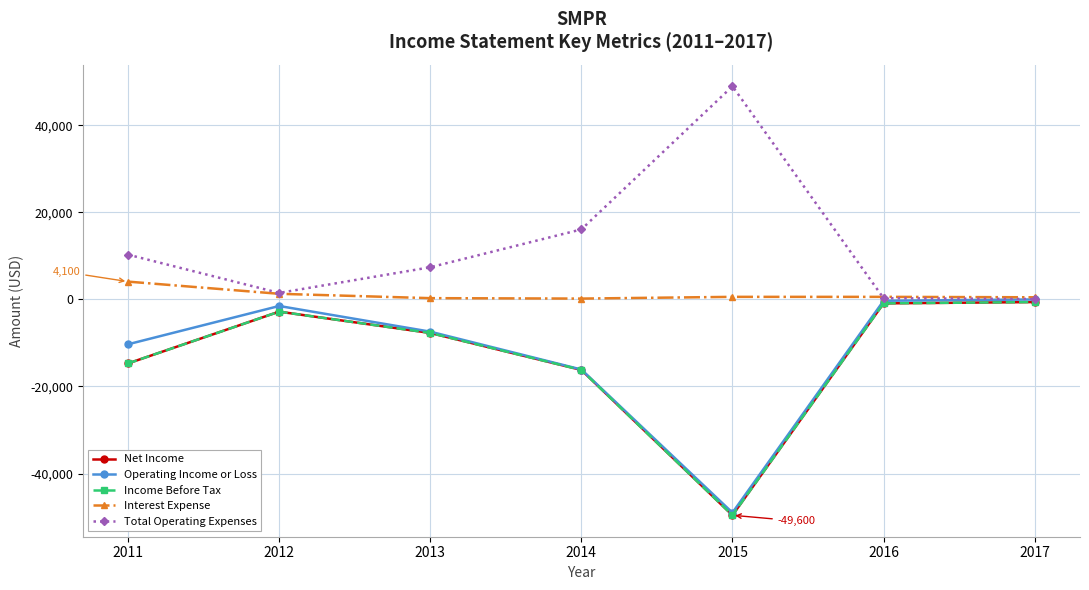

List the labels in order of Net Income value, largest first.

2017, 2016, 2012, 2013, 2011, 2014, 2015